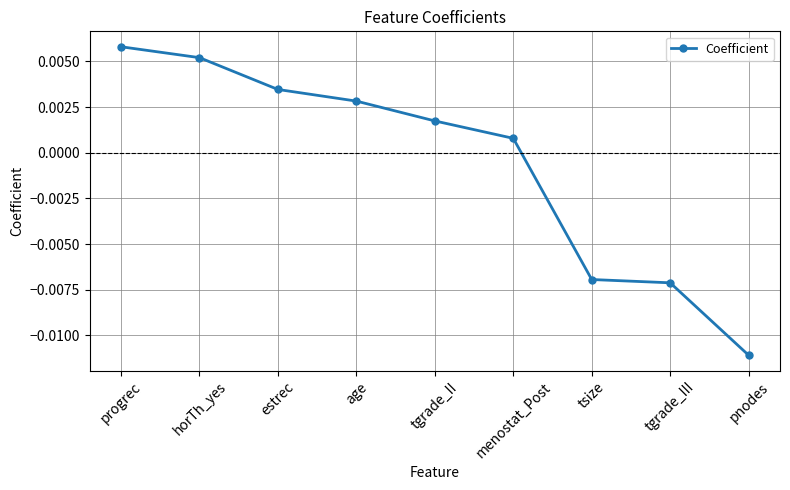

At which category does the chart reach its minimum across all series?

pnodes